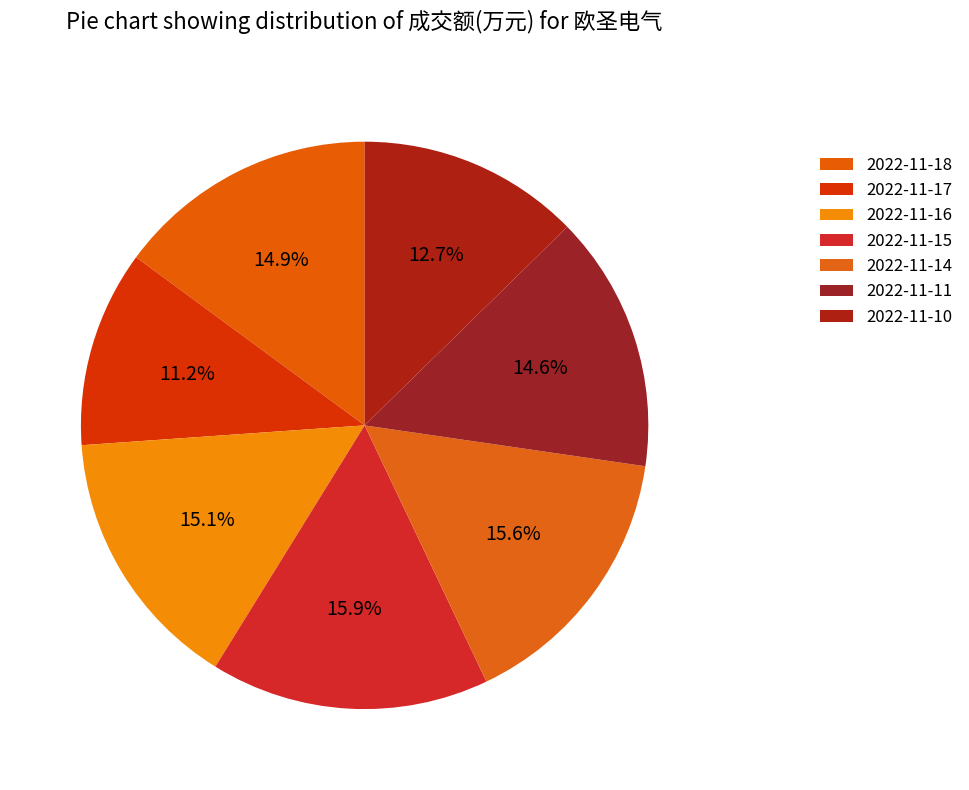

Between 2022-11-17 and 2022-11-10, which is larger?

2022-11-10